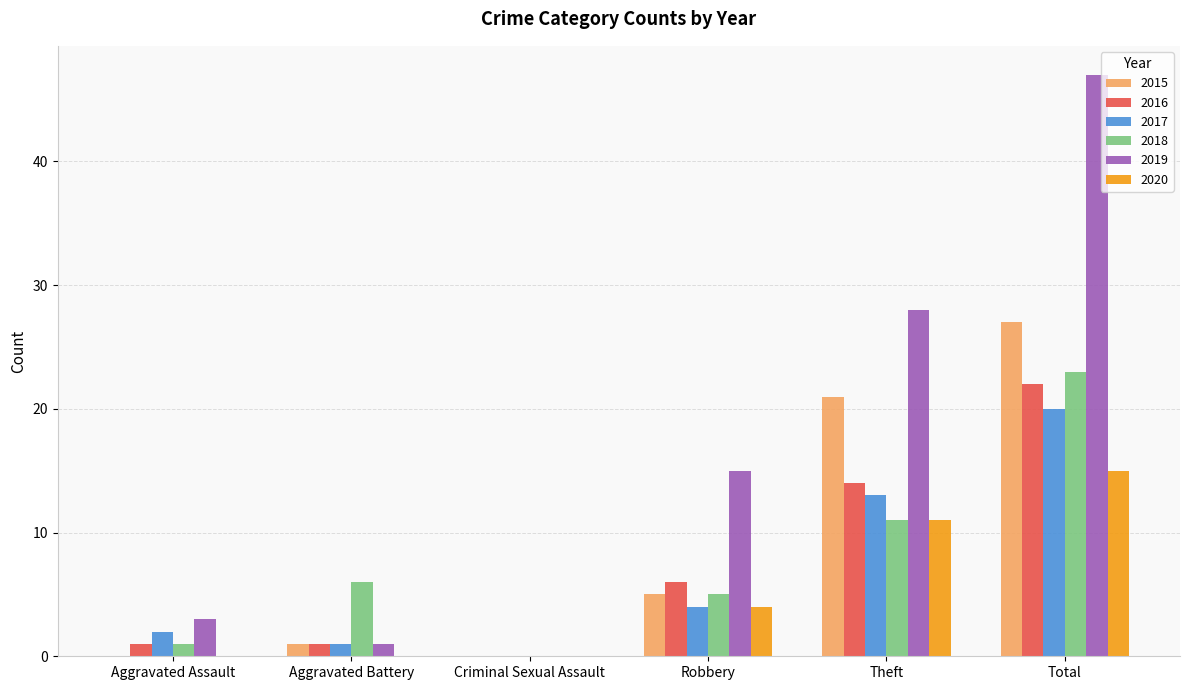

Reading left to right, extract all data points from this chart.

2015: Aggravated Assault=0	Aggravated Battery=1	Criminal Sexual Assault=0	Robbery=5	Theft=21	Total=27
2016: Aggravated Assault=1	Aggravated Battery=1	Criminal Sexual Assault=0	Robbery=6	Theft=14	Total=22
2017: Aggravated Assault=2	Aggravated Battery=1	Criminal Sexual Assault=0	Robbery=4	Theft=13	Total=20
2018: Aggravated Assault=1	Aggravated Battery=6	Criminal Sexual Assault=0	Robbery=5	Theft=11	Total=23
2019: Aggravated Assault=3	Aggravated Battery=1	Criminal Sexual Assault=0	Robbery=15	Theft=28	Total=47
2020: Aggravated Assault=0	Aggravated Battery=0	Criminal Sexual Assault=0	Robbery=4	Theft=11	Total=15